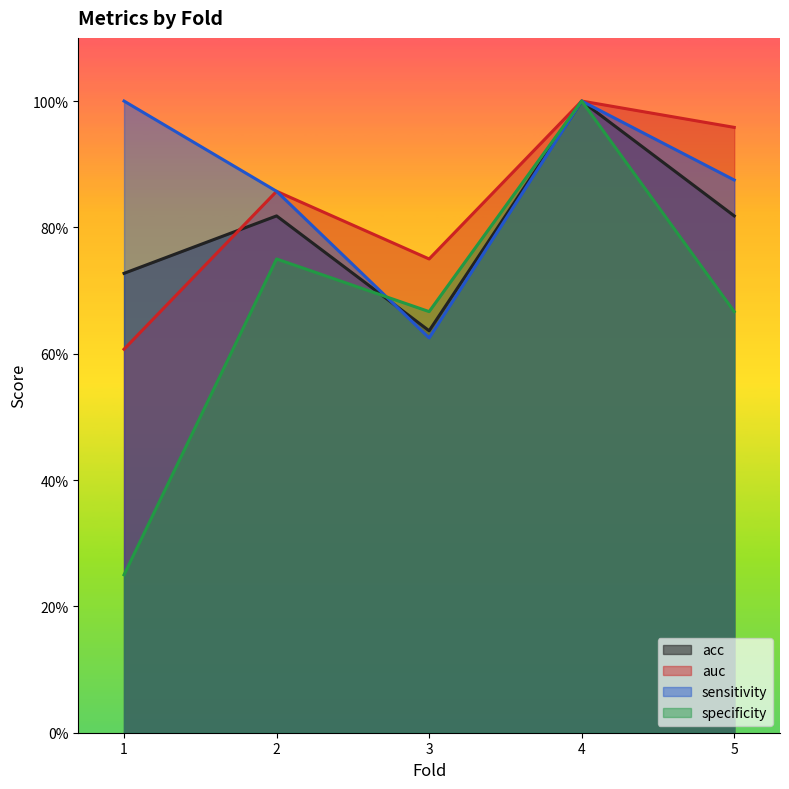

At 2, list the series in order from smallest to largest.

specificity, acc, auc, sensitivity